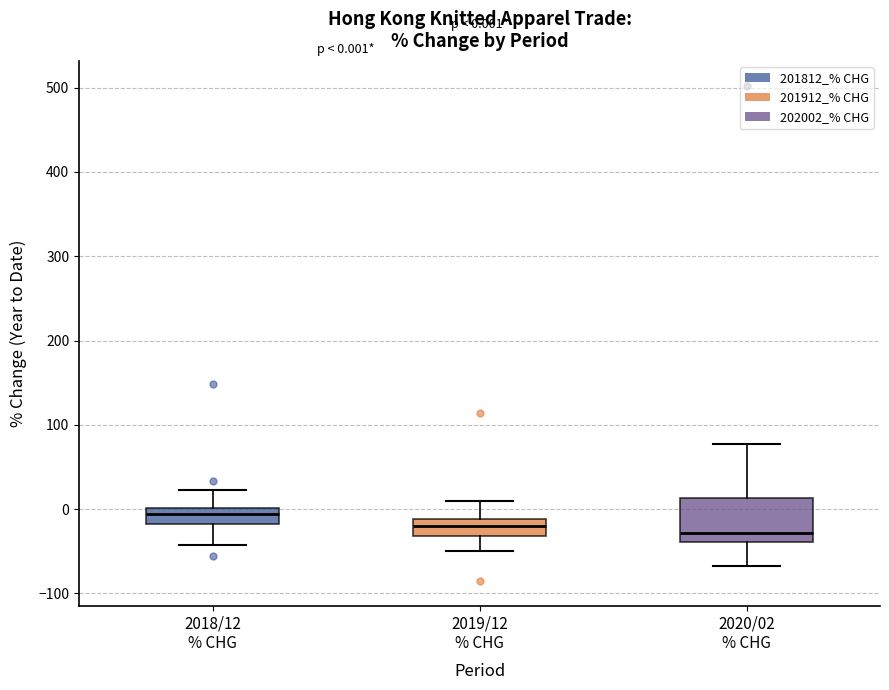

Which box is the tallest, from its lower edge to its upper edge?

2020/02 % CHG